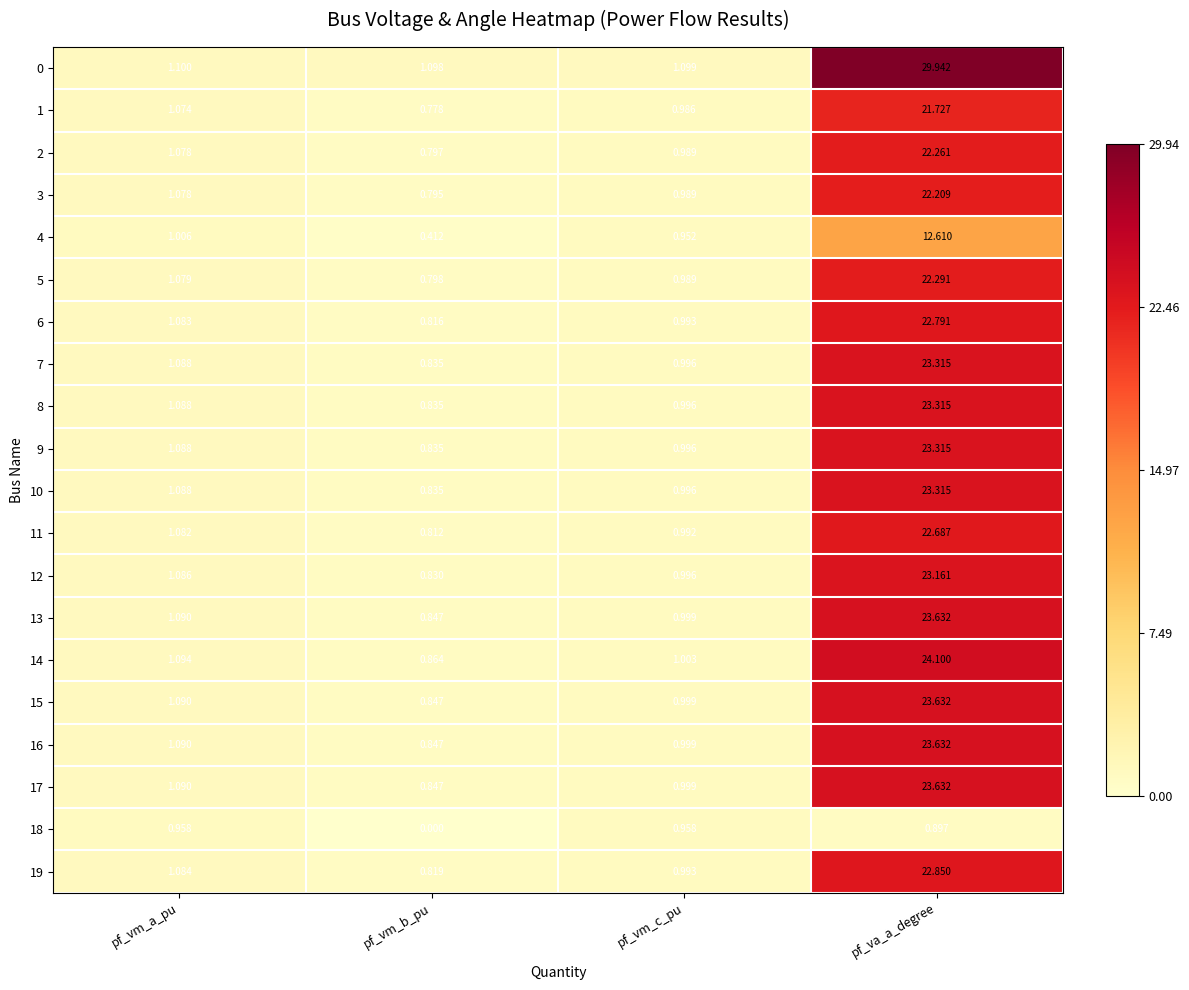

At which category is the sum across all series the highest?

pf_va_a_degree